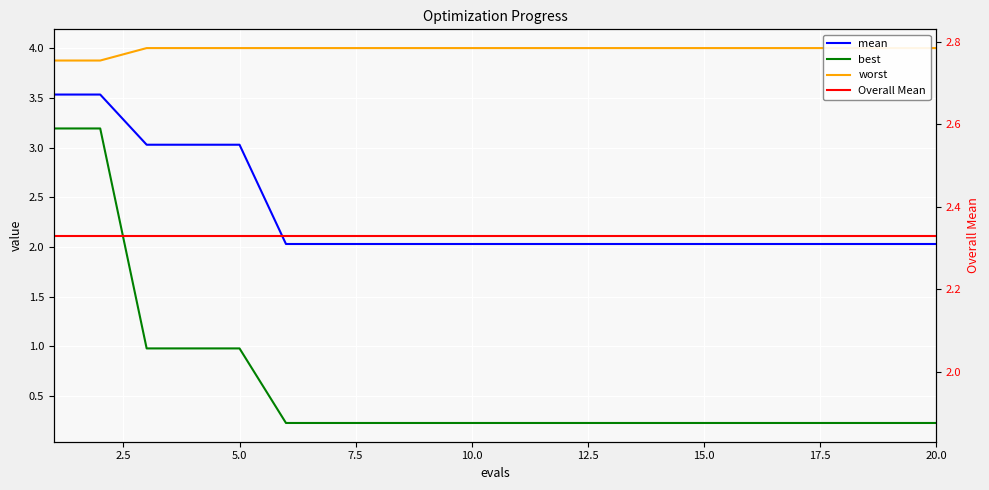

Which series has the largest range (max minus min)?

best